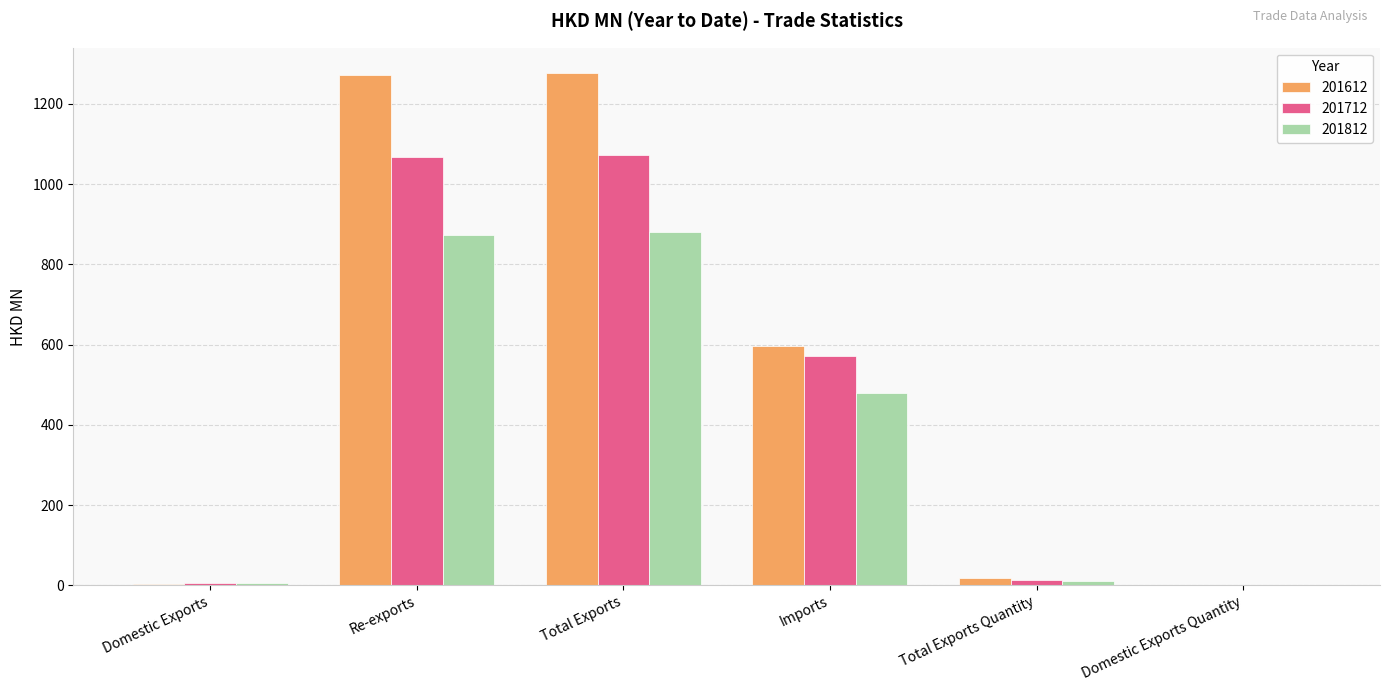

What value does the 201612 series have at Domestic Exports Quantity?

0.1